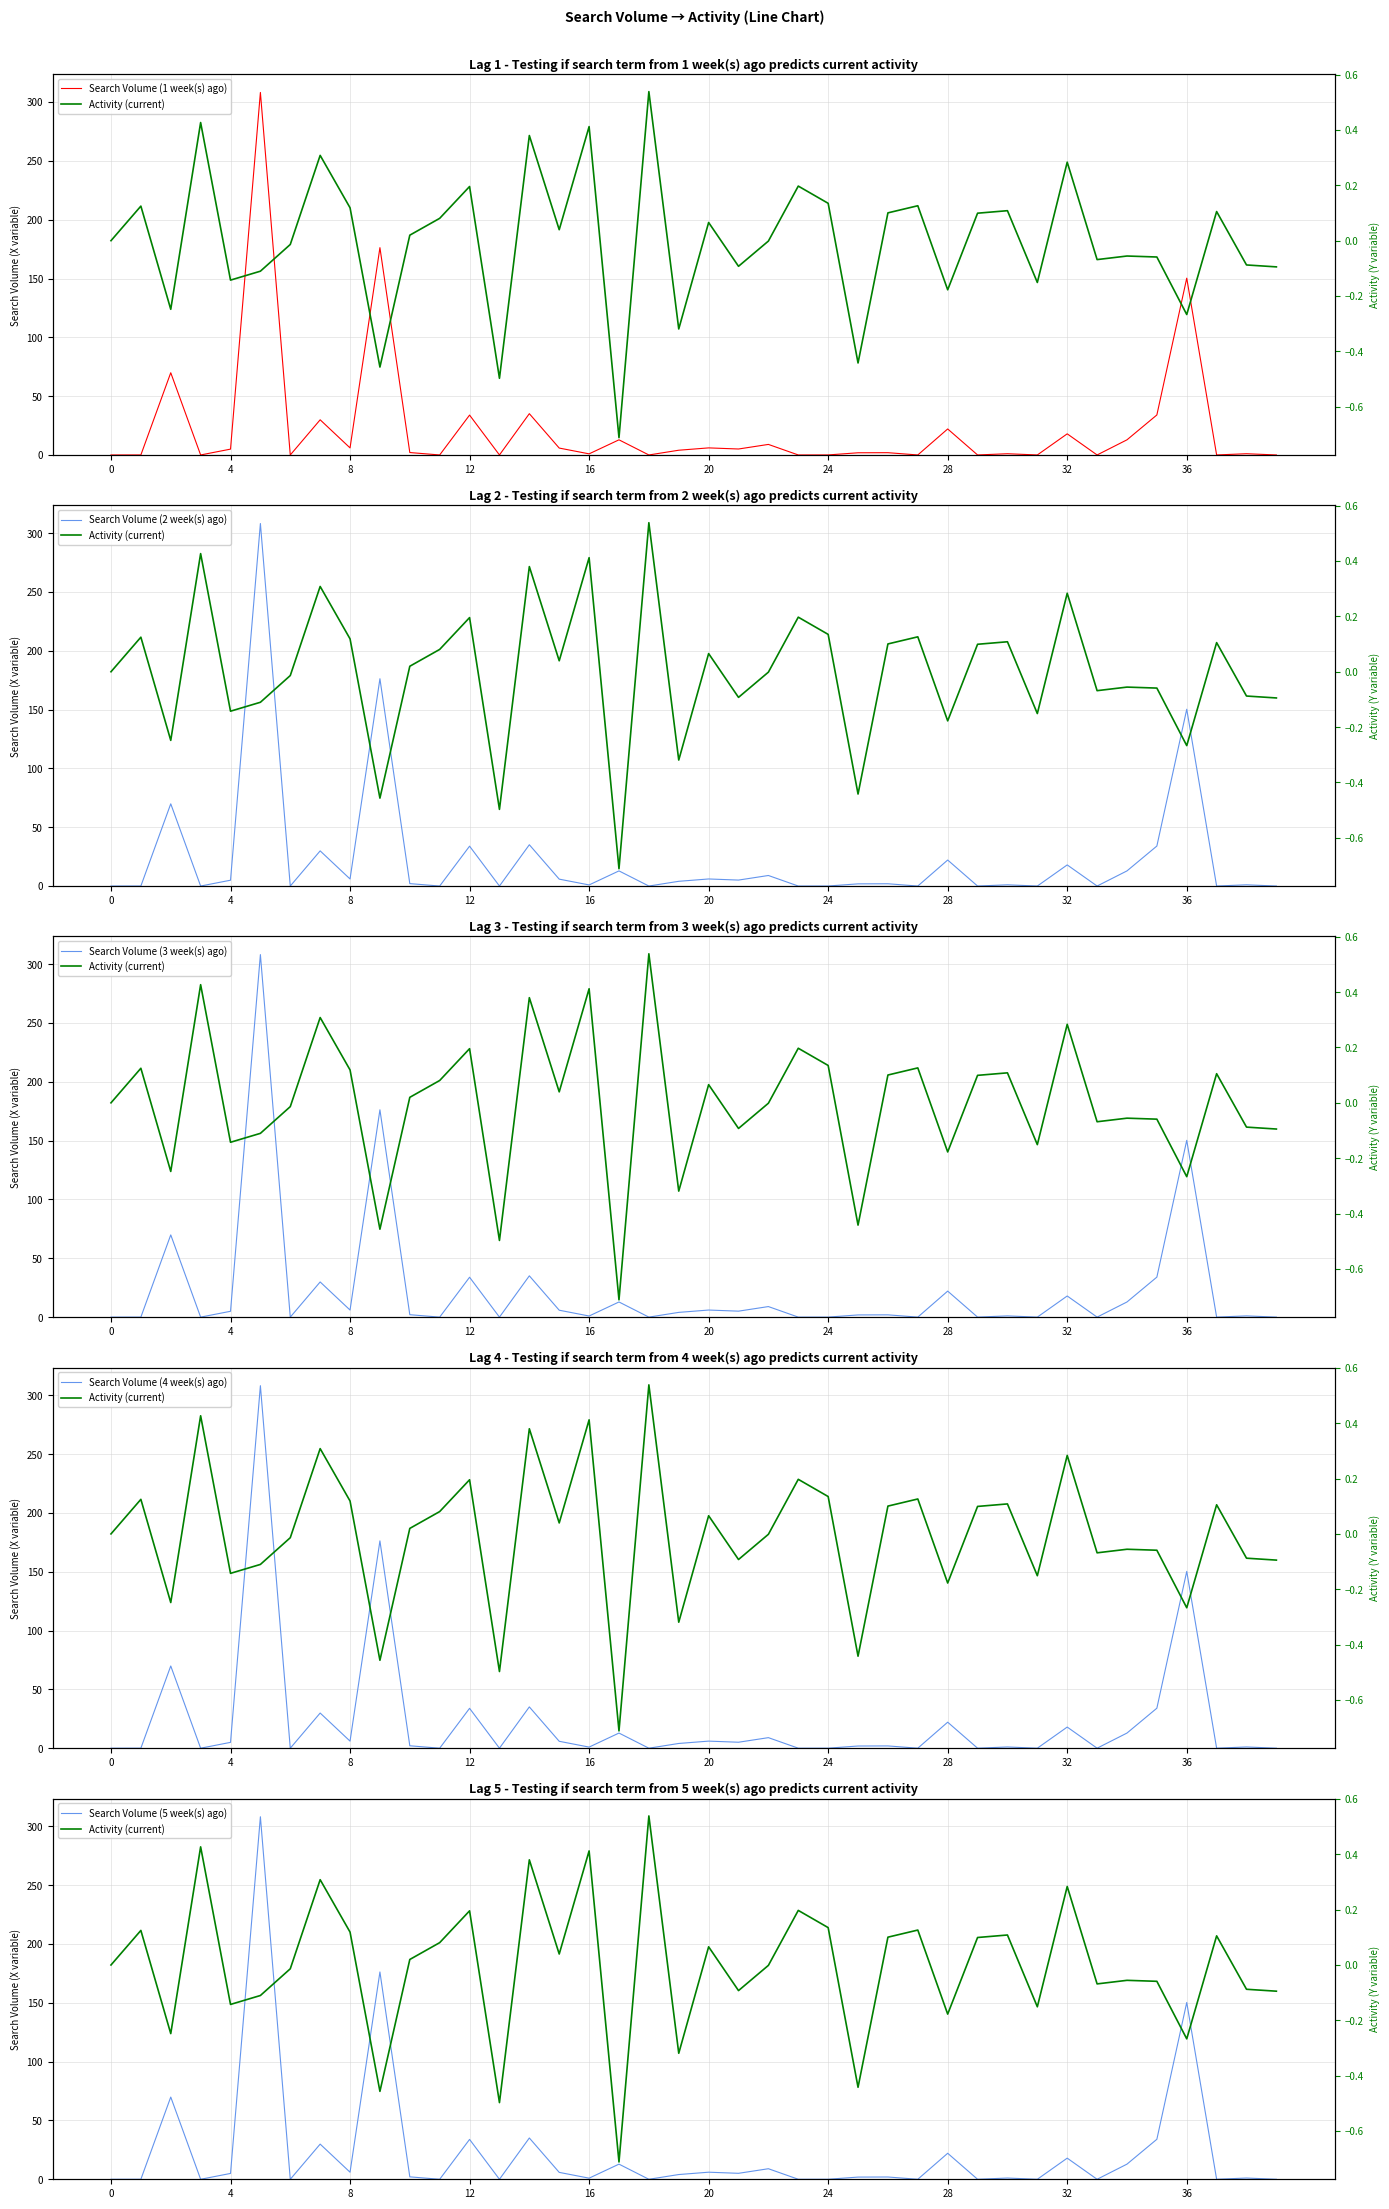

How many values in Search Volume (5 week(s) ago) are above zero?

39